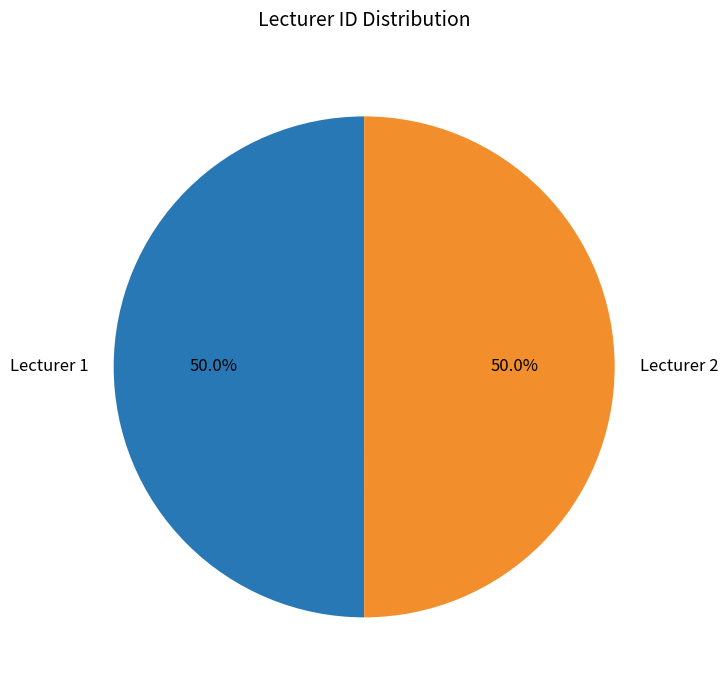

How many segments does this pie chart have?

2